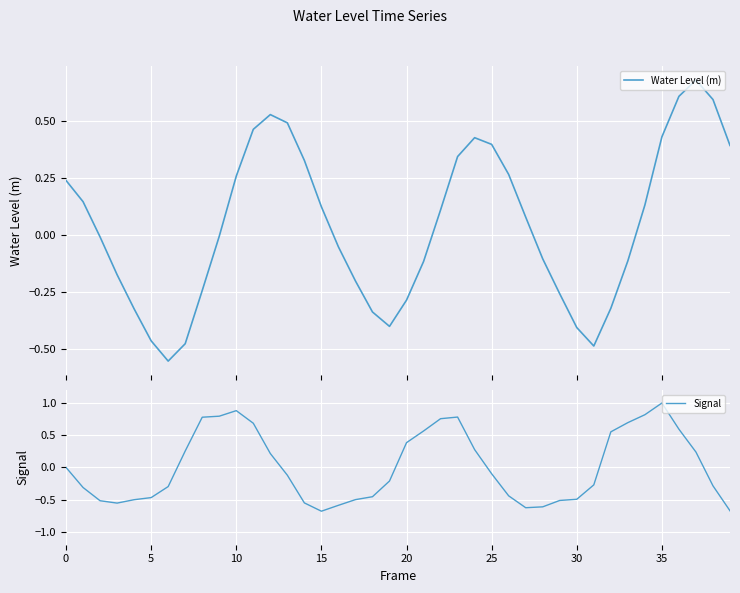

The value of Signal at 5 is -0.2. True or false?

False